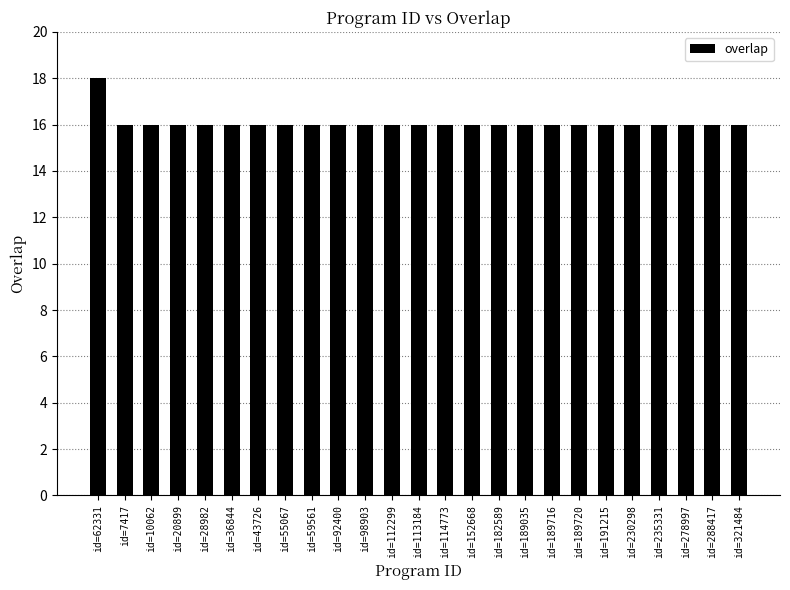

What is the smallest value displayed?

16